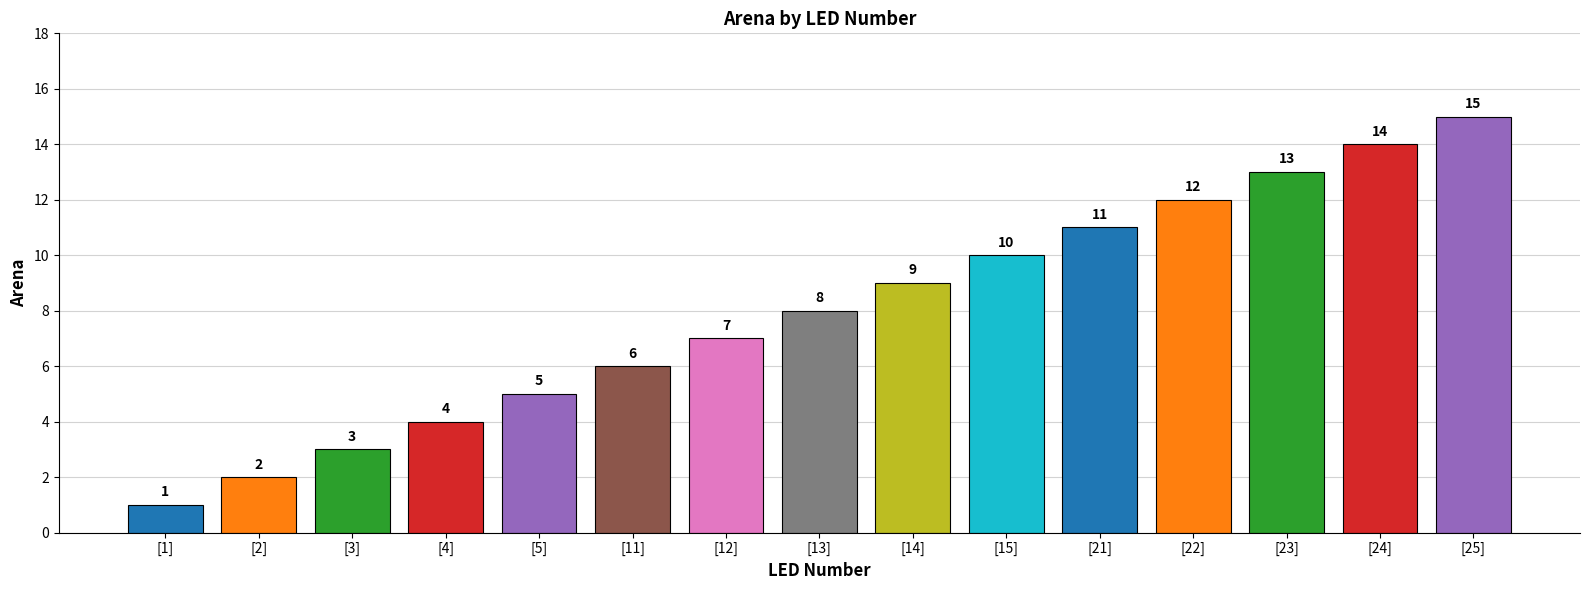

Rank the categories by value from highest to lowest.

[25], [24], [23], [22], [21], [15], [14], [13], [12], [11], [5], [4], [3], [2], [1]